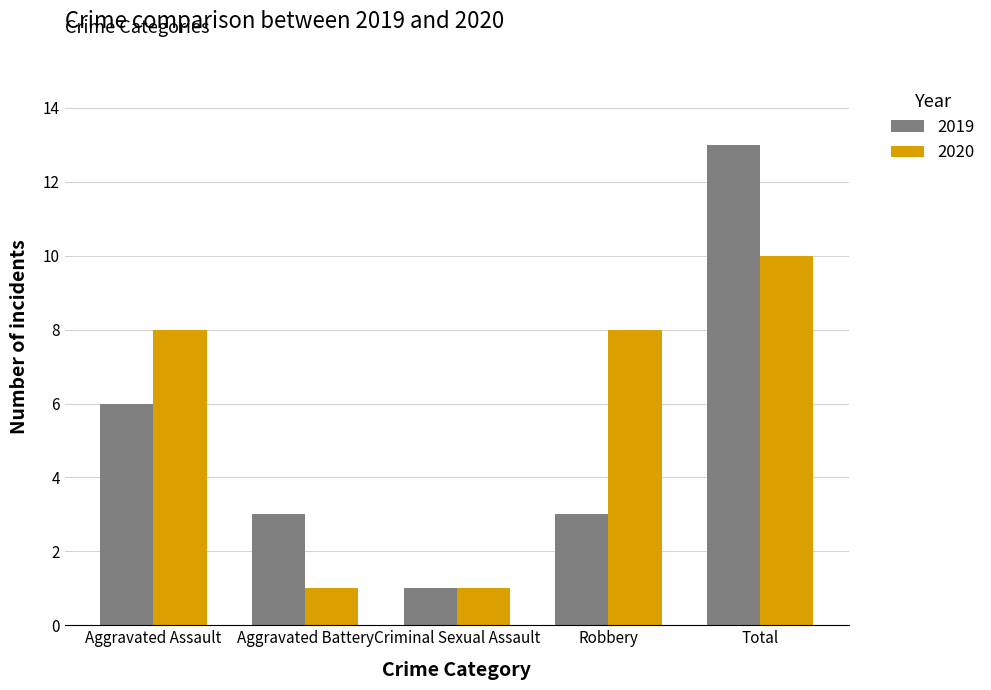

Which series has the largest total across all categories?

2020